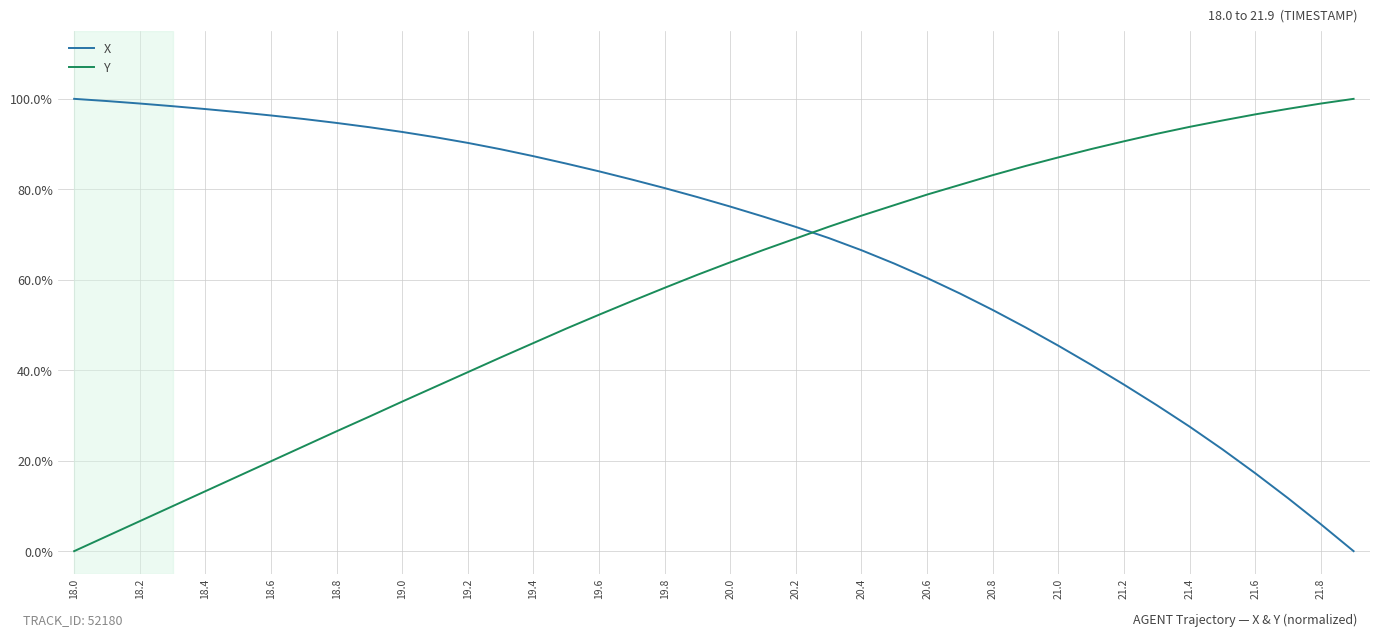

Rank the series by their average value, from highest to lowest.

X, Y